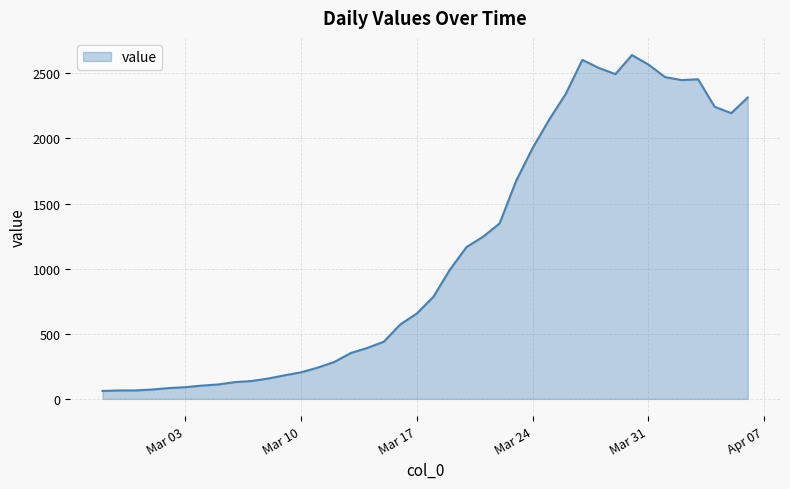

What is the smallest value displayed?

61